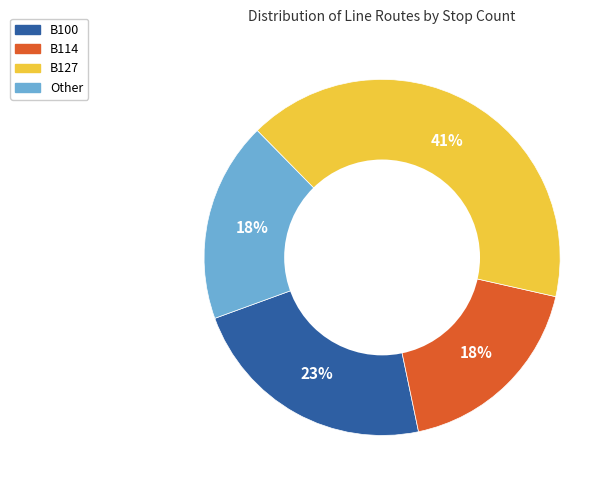

True or false: B127 accounts for 50% of the total.

False